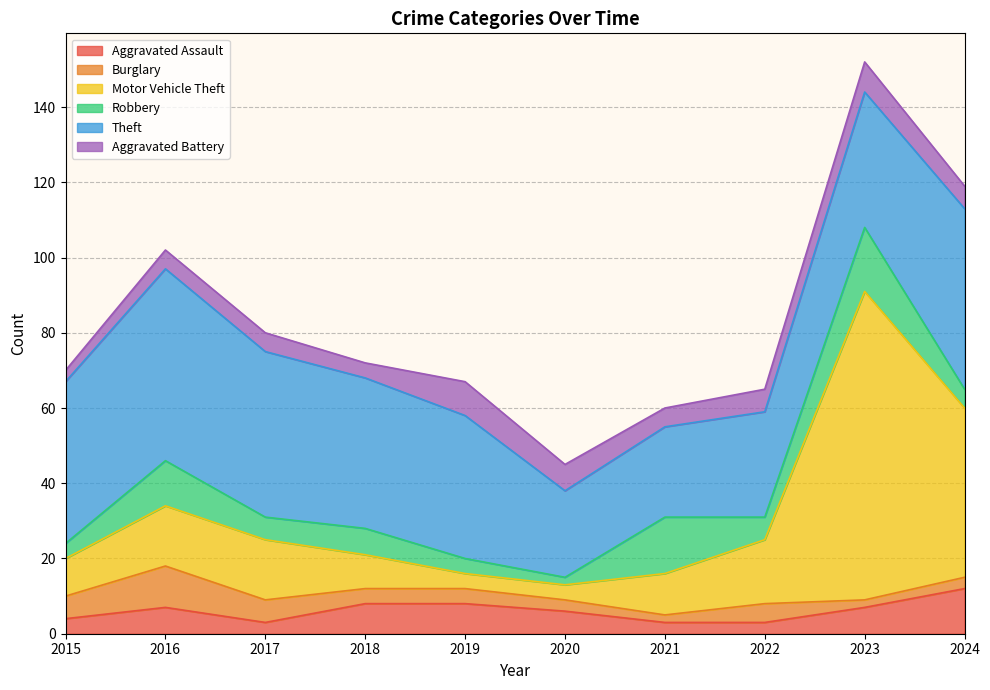

At which label does Motor Vehicle Theft first exceed 16?

2022